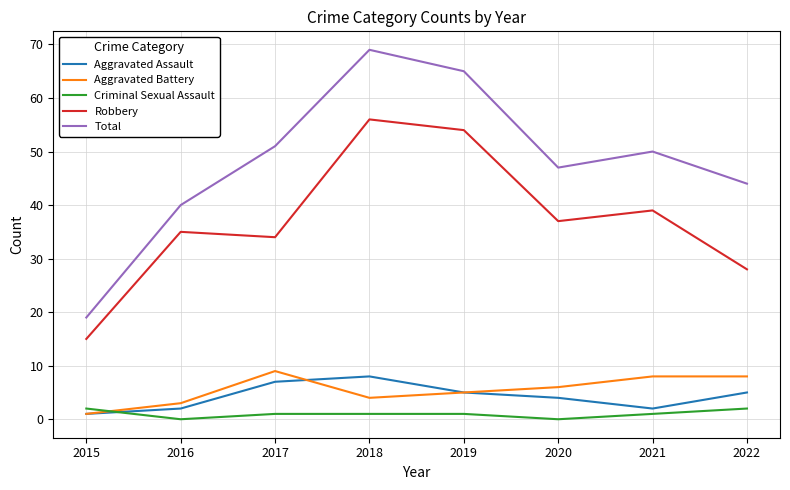

At 2016, list the series in order from smallest to largest.

Criminal Sexual Assault, Aggravated Assault, Aggravated Battery, Robbery, Total